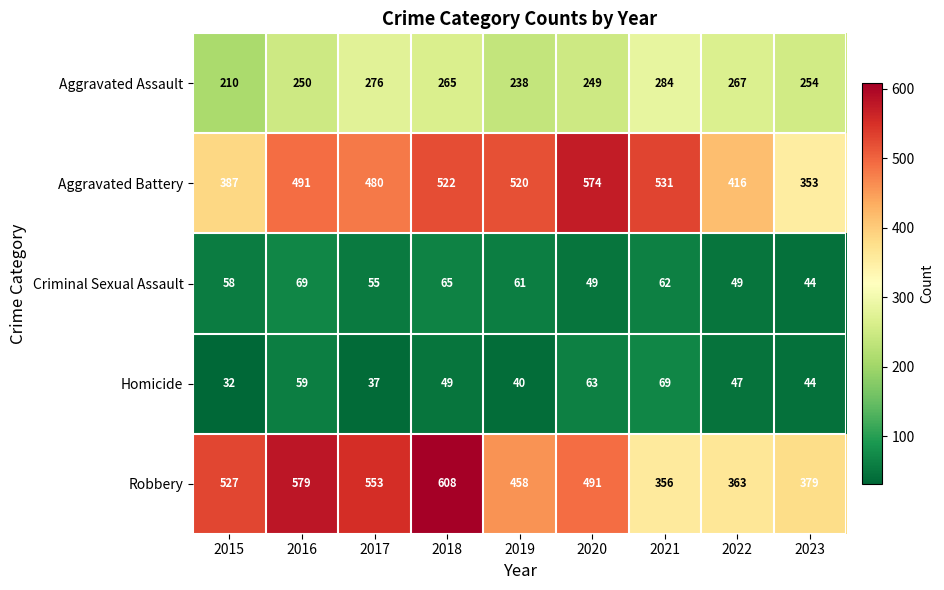

Rank the series at 2017 from lowest to highest value.

Homicide, Criminal Sexual Assault, Aggravated Assault, Aggravated Battery, Robbery